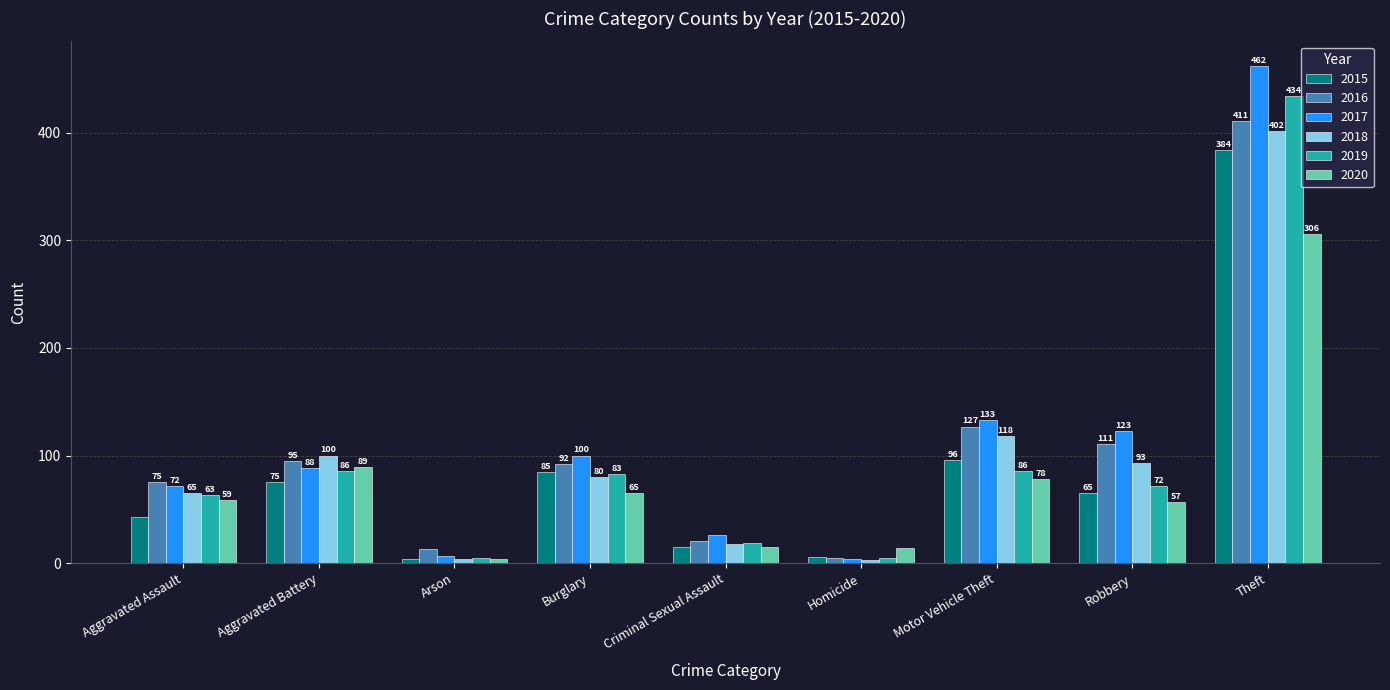

What is the smallest value displayed?

3